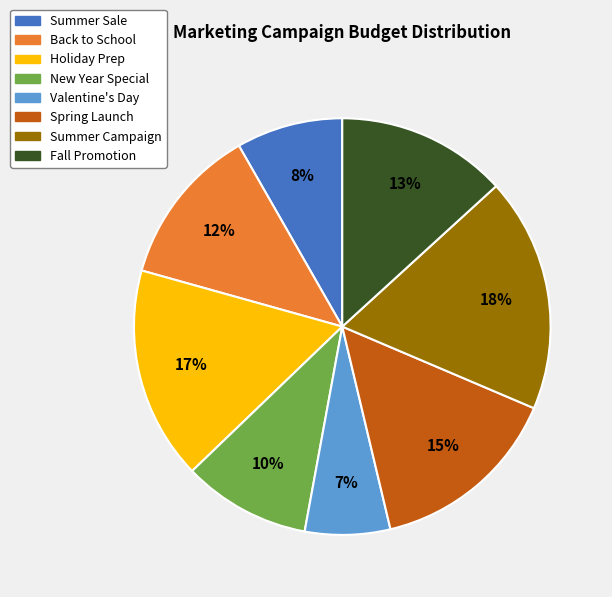

Is there any slice that represents more than half of the pie?

No